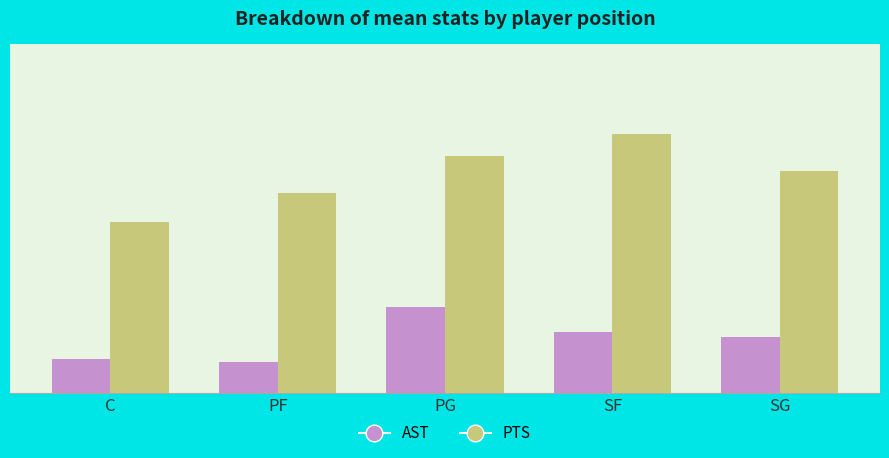

Is it true that PTS equals 8.0 at SG?

True